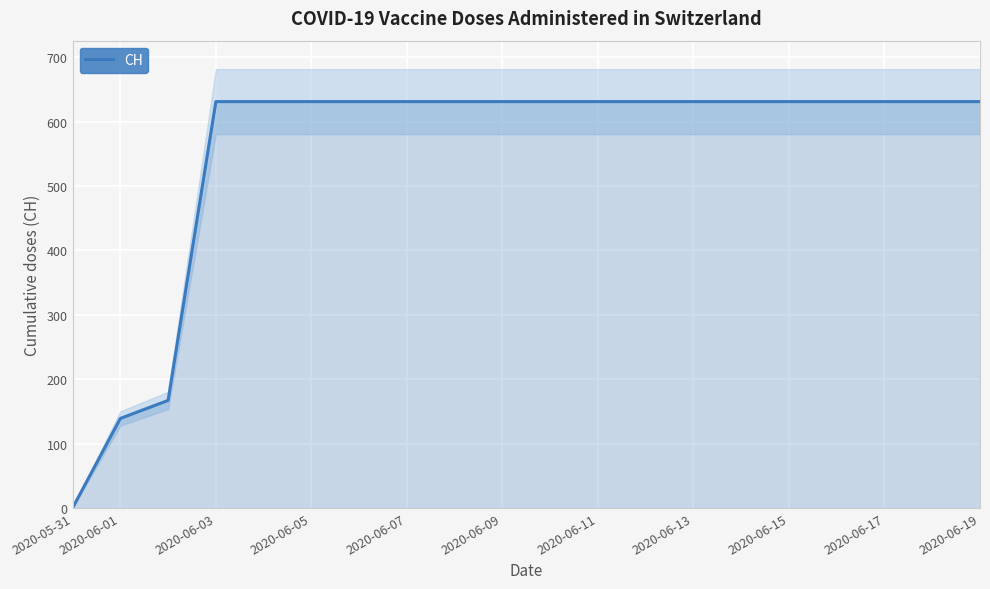

The value of CH at 2020-06-17 is 631. True or false?

True